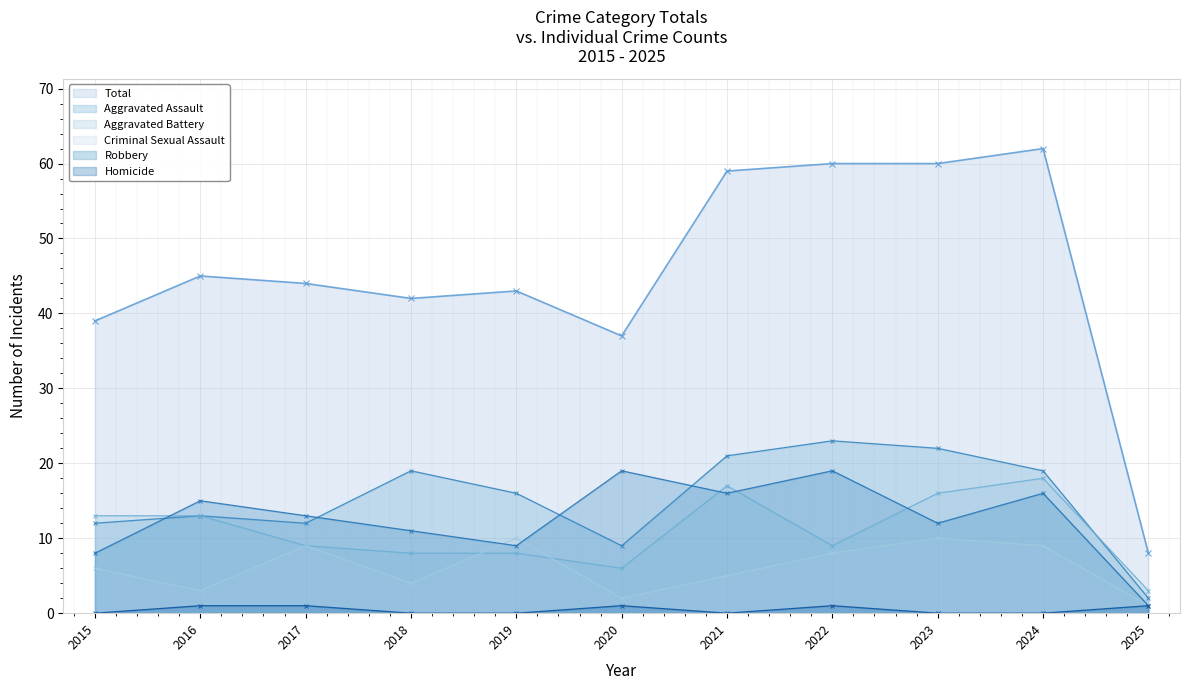

How many lines are shown in the chart?

6